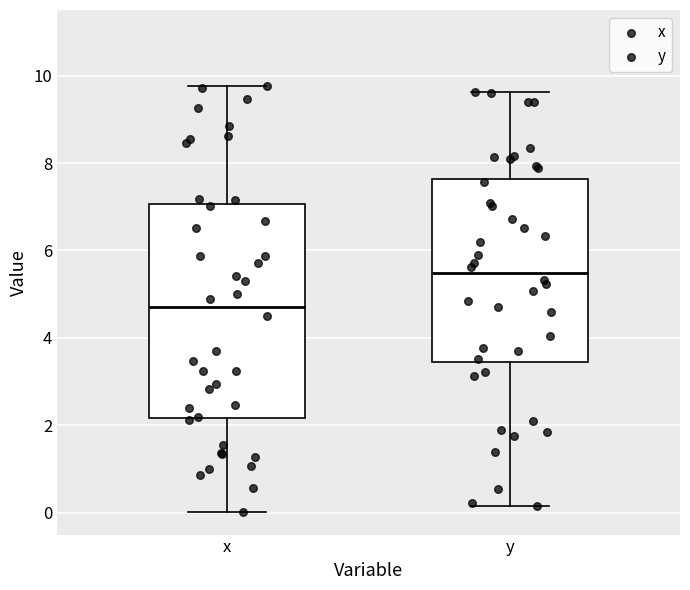

Where is the upper edge of the box for y on the y-axis? The values are not printed on the chart, so give them approximately, as read against the axis.

7.6